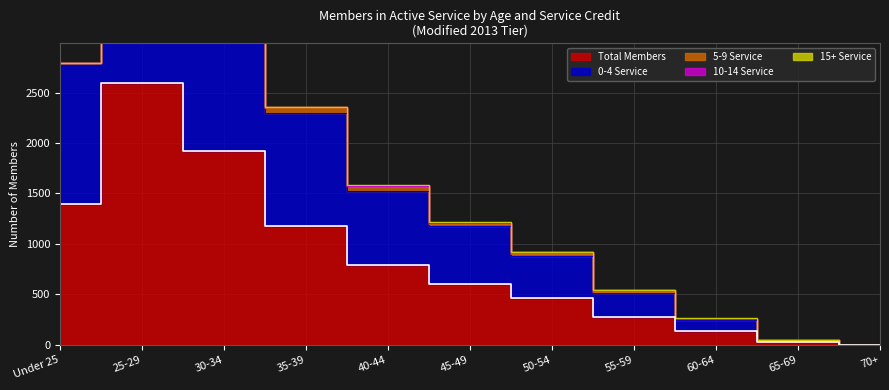

At which category is the sum across all series the highest?

25-29